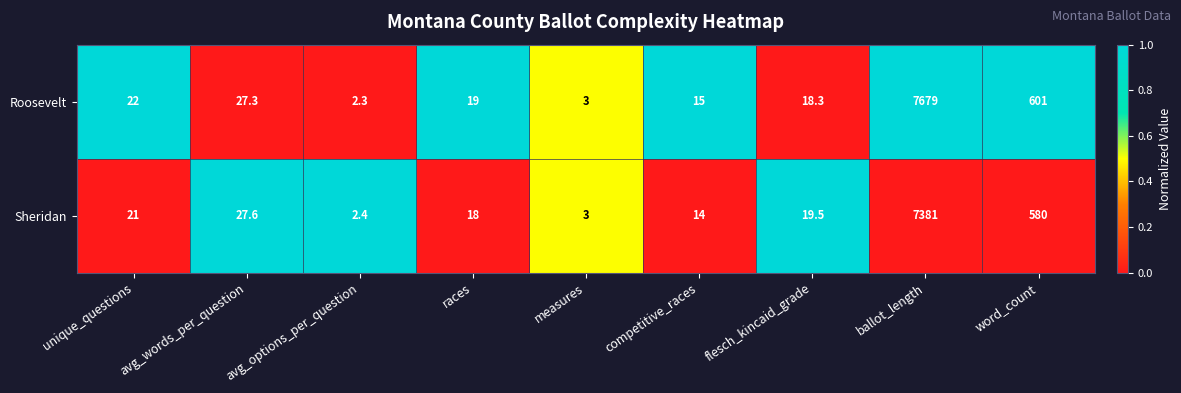

Is the value of Sheridan at ballot_length greater than the value of Roosevelt at ballot_length?

No